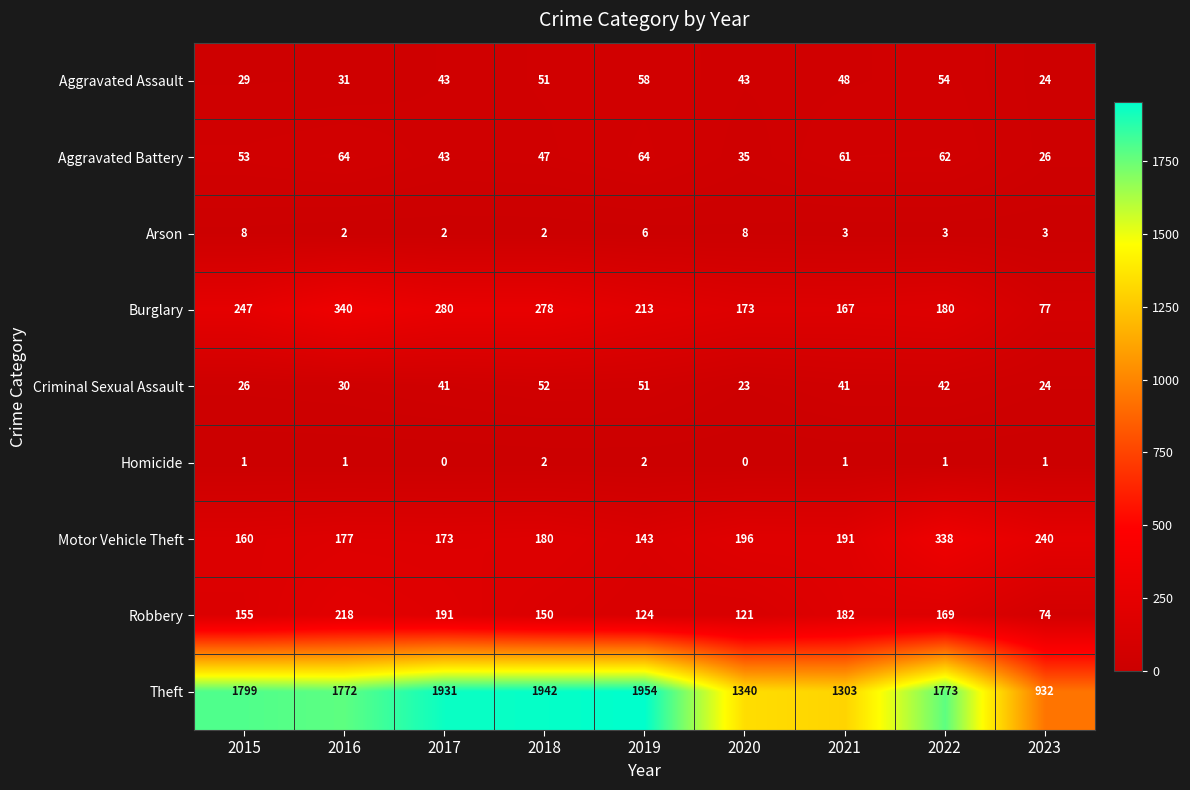

Where is Motor Vehicle Theft nearest to the value 240?

2023